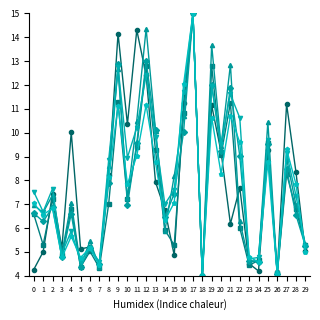

What is the maximum value shown in the chart?

15.0